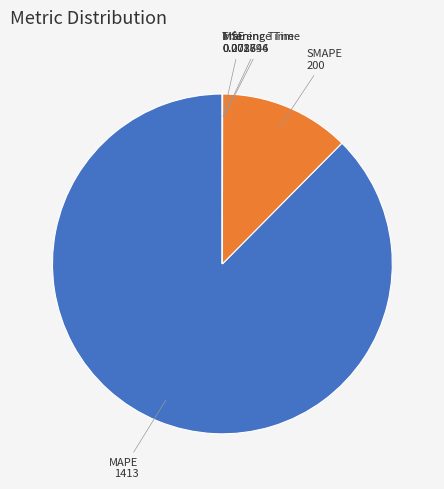

Is there any slice that represents more than half of the pie?

Yes